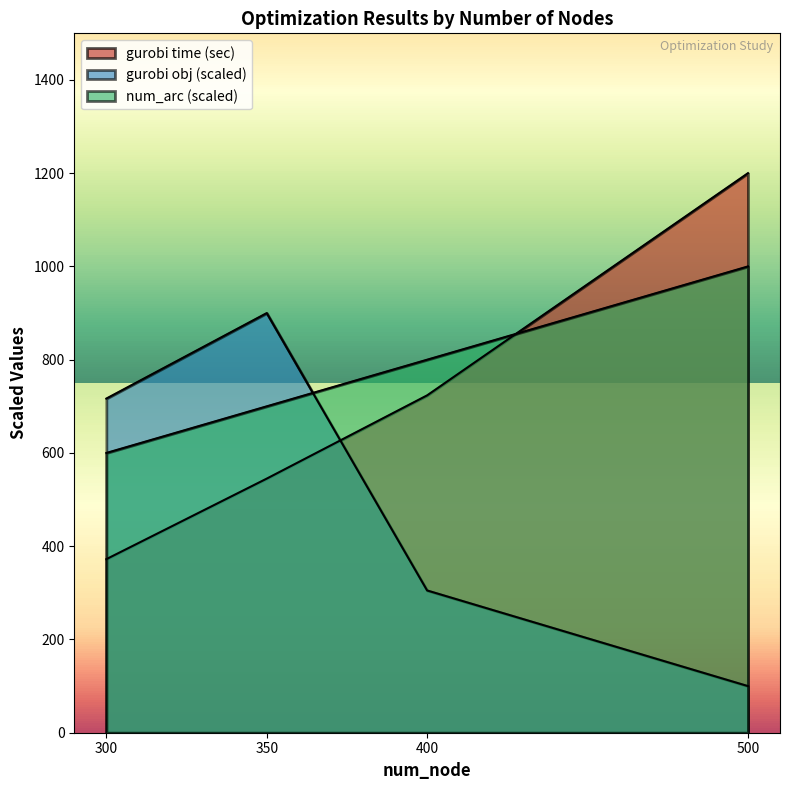

How many lines are shown in the chart?

3